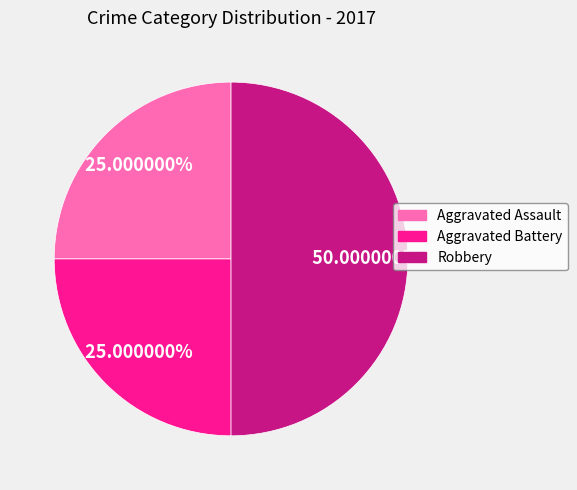

What percentage is the Aggravated Battery slice, to the nearest percent?

25%